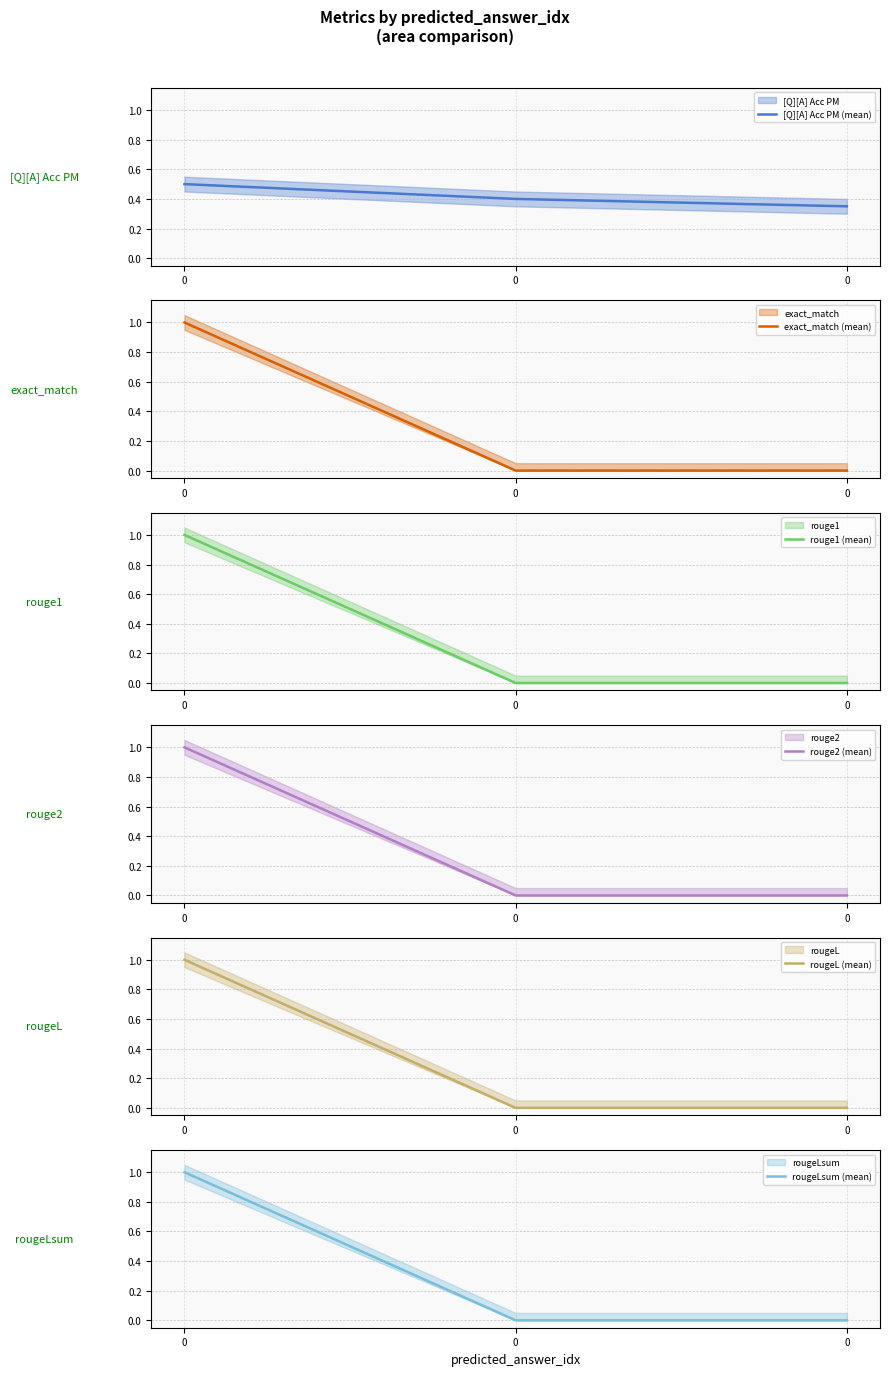

List the labels in order of rouge1 (mean) value, smallest first.

0, 0, 0